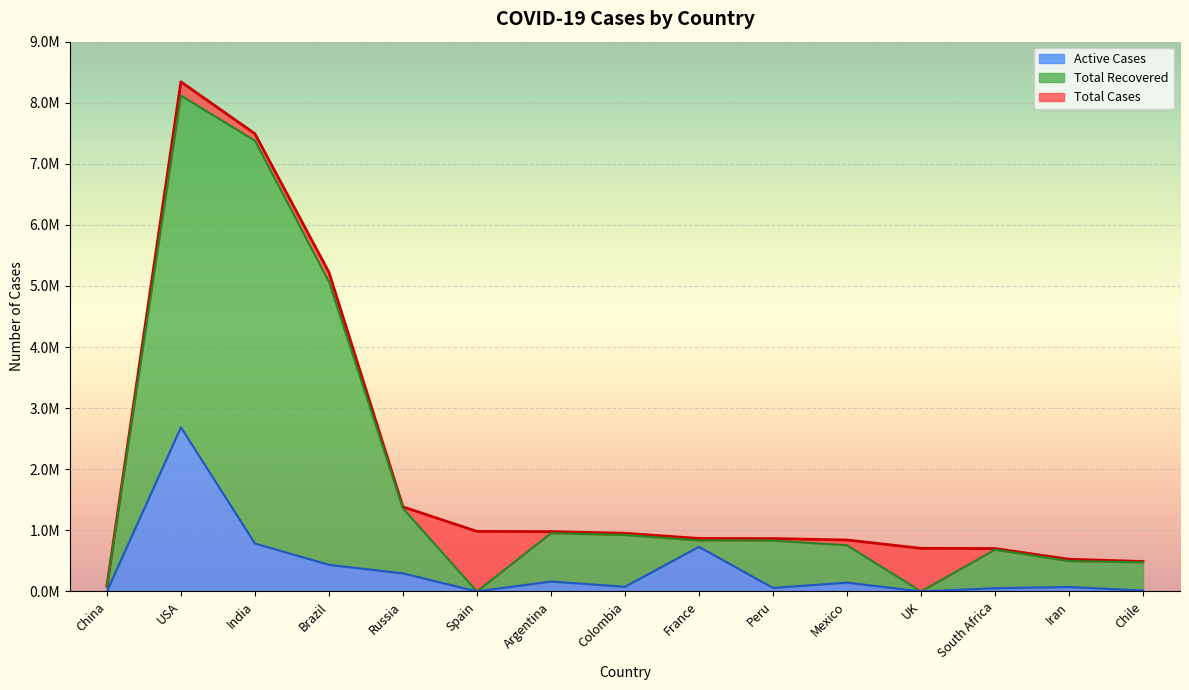

True or false: Total Cases and Total Recovered cross at least once.

False